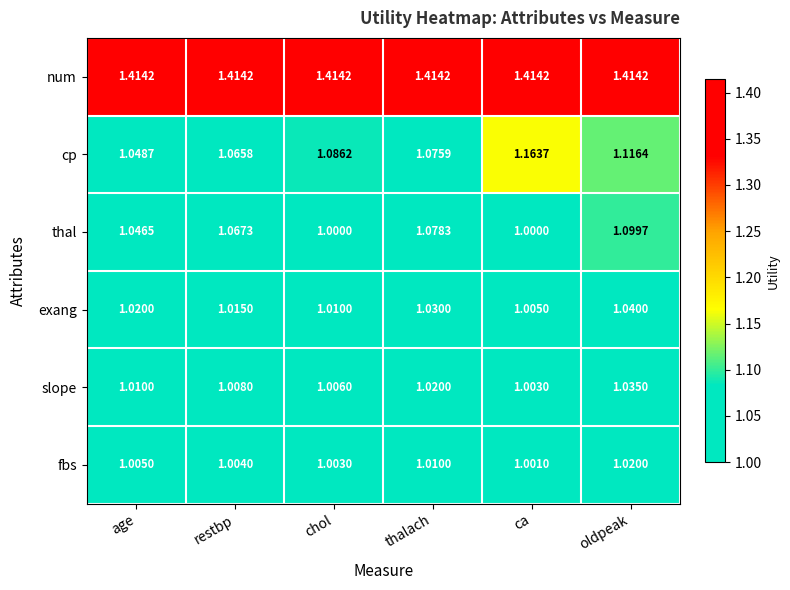

What is the total value across all series at age?

6.5